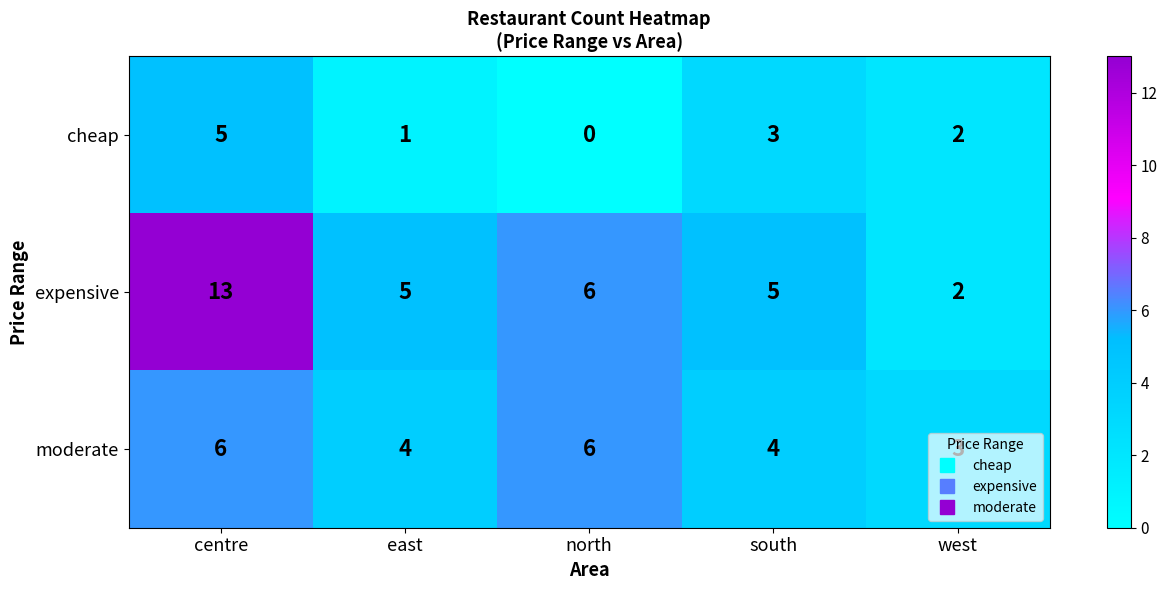

Between north and west, which series saw the biggest shift?

expensive